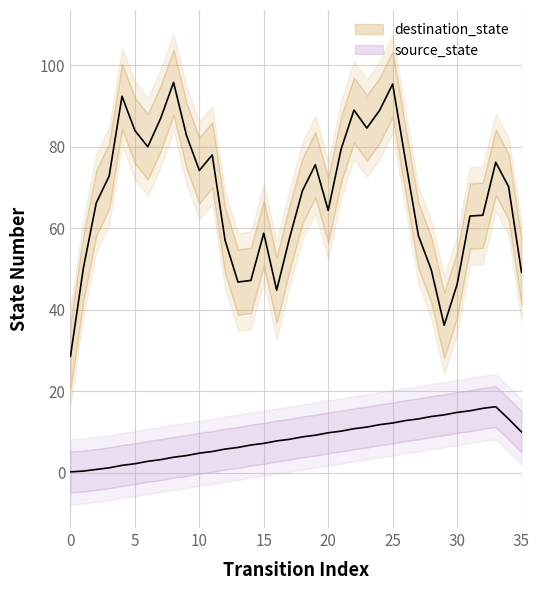

True or false: source_state has a value of 4 at 25.

False